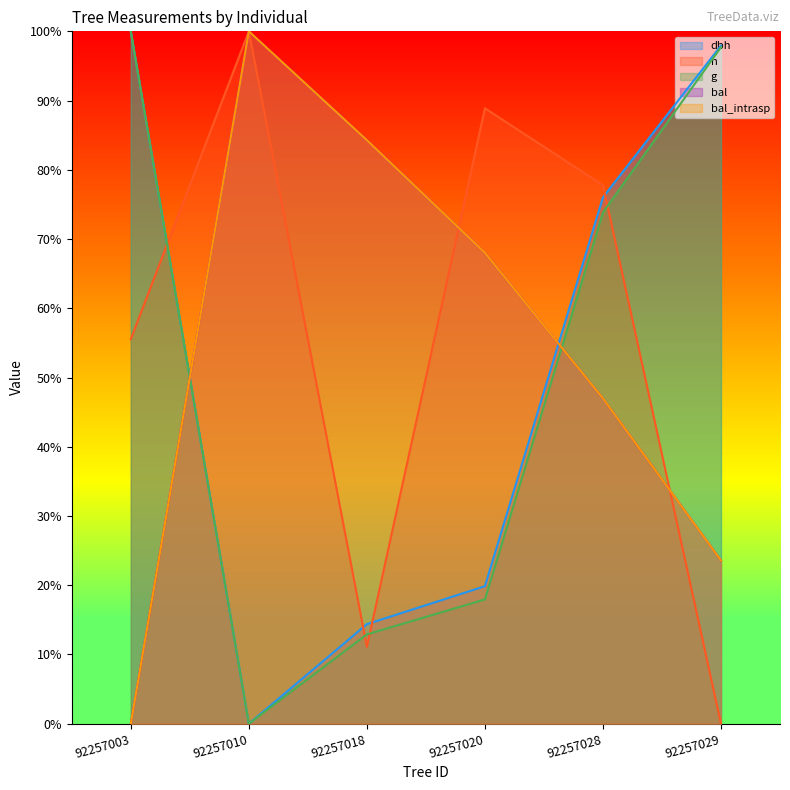

How many positive values does the bal_intrasp series have?

5